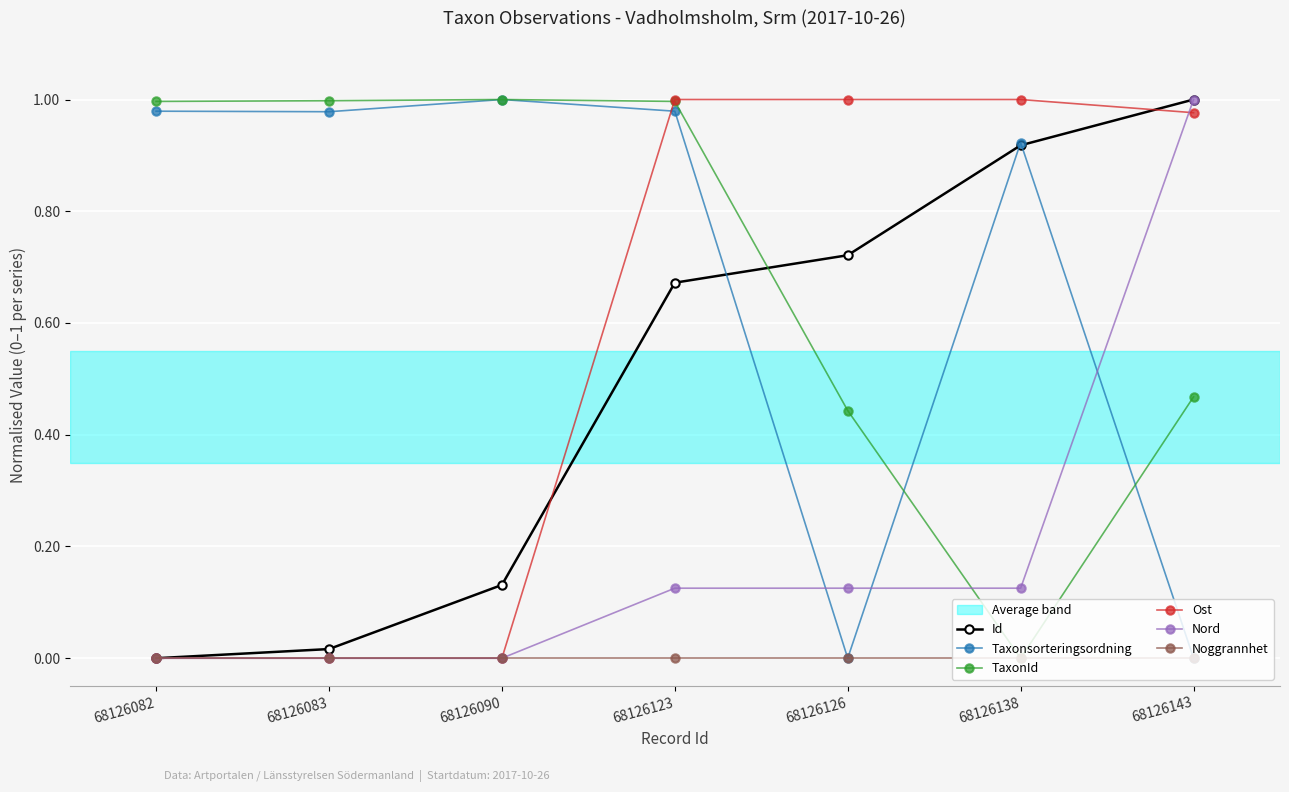

What is the total value across all series at 68126123?

3.8